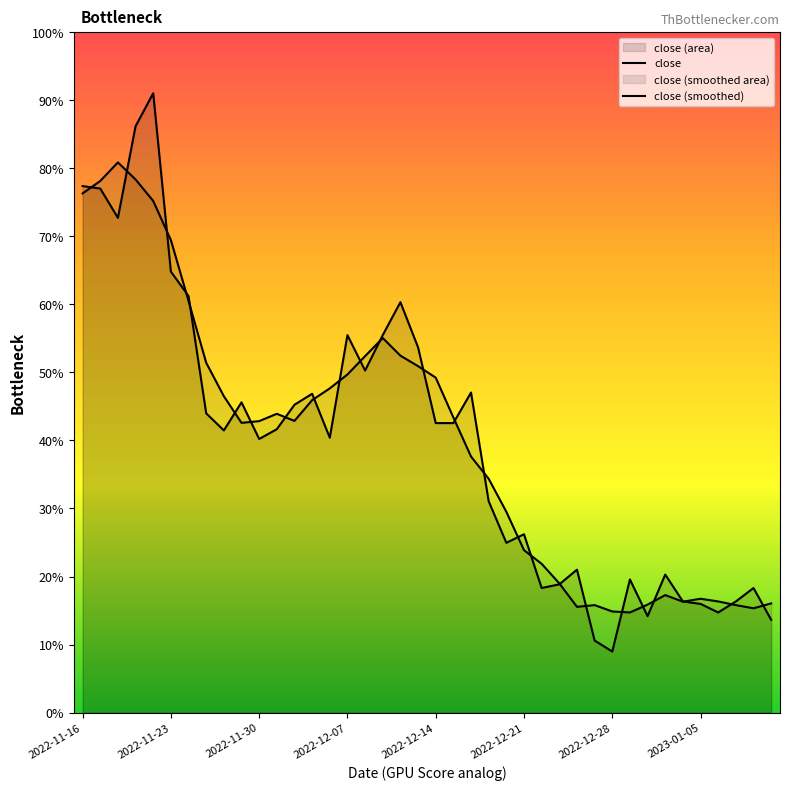

Which series has the largest range (max minus min)?

close